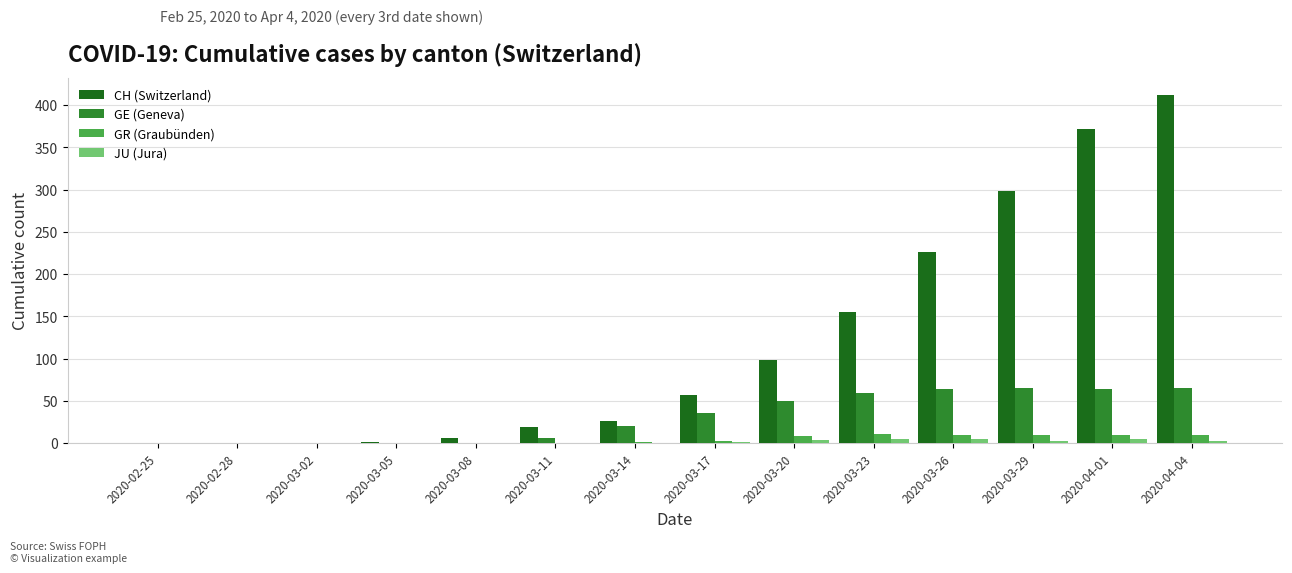

Which label corresponds to the largest value in the chart?

2020-04-04